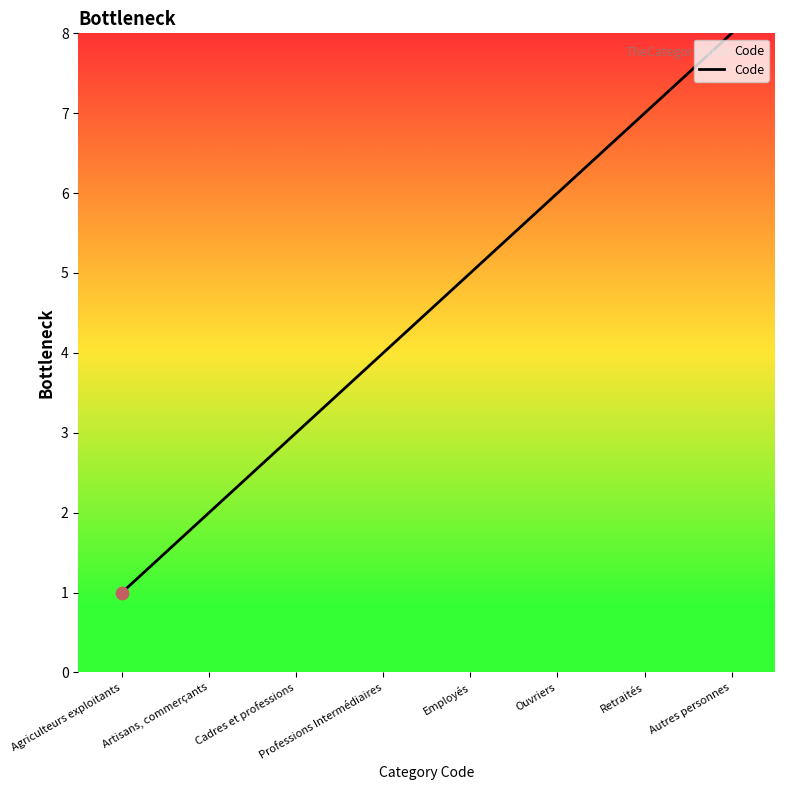

Between Artisans, commerçants and Autres personnes, which is larger?

Autres personnes